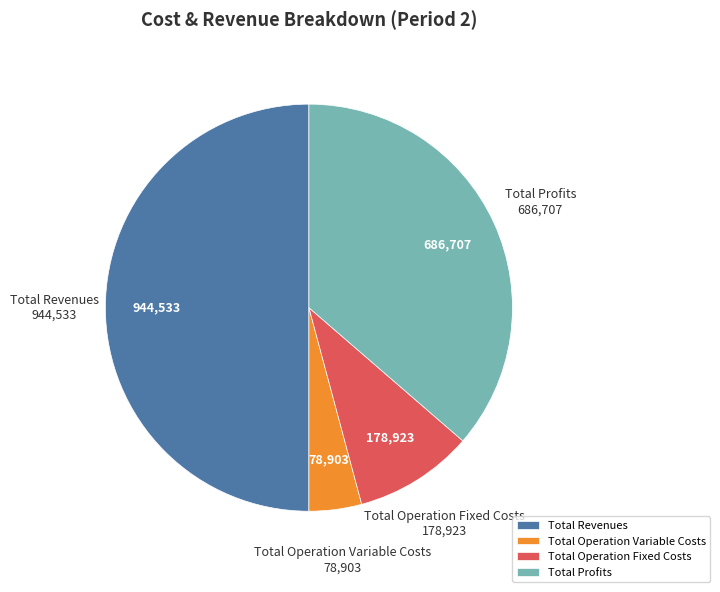

Is it true that Total Operation Fixed Costs is 9% of the pie?

True